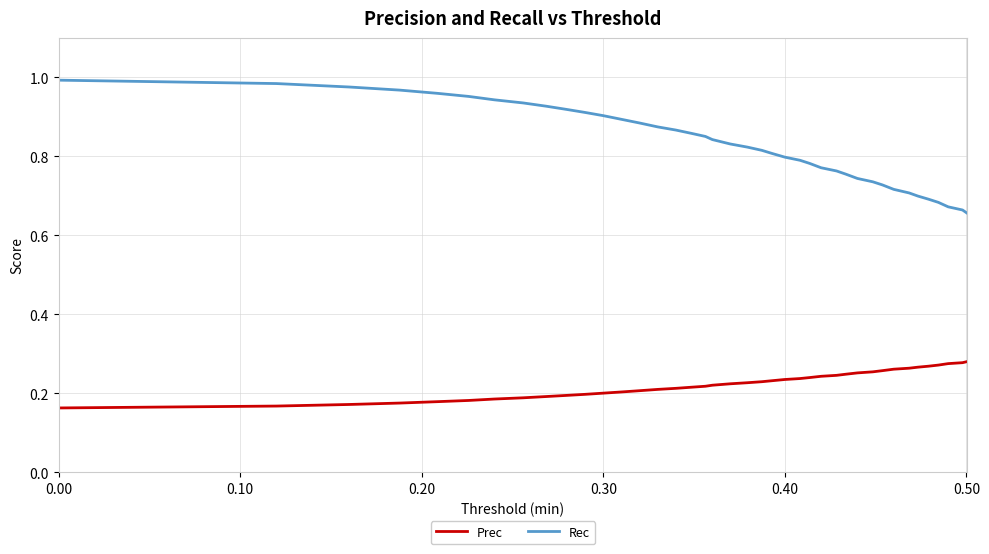

Which series has the largest total across all categories?

Rec